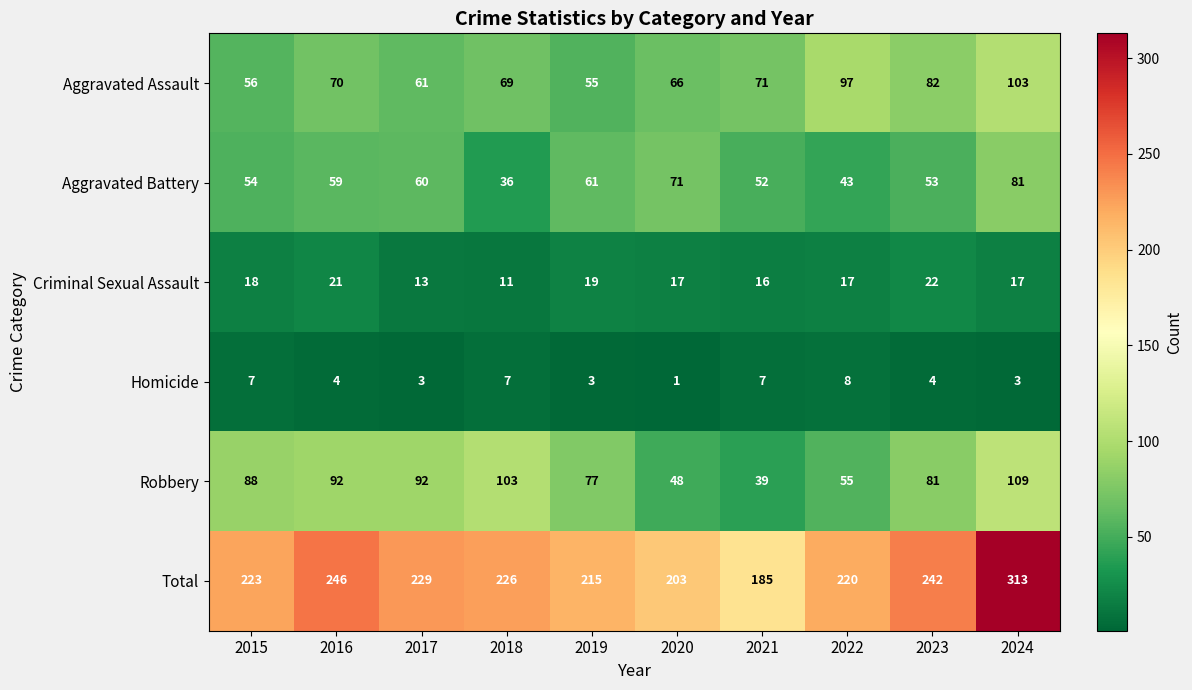

How many Homicide values are between 3 and 7?

8